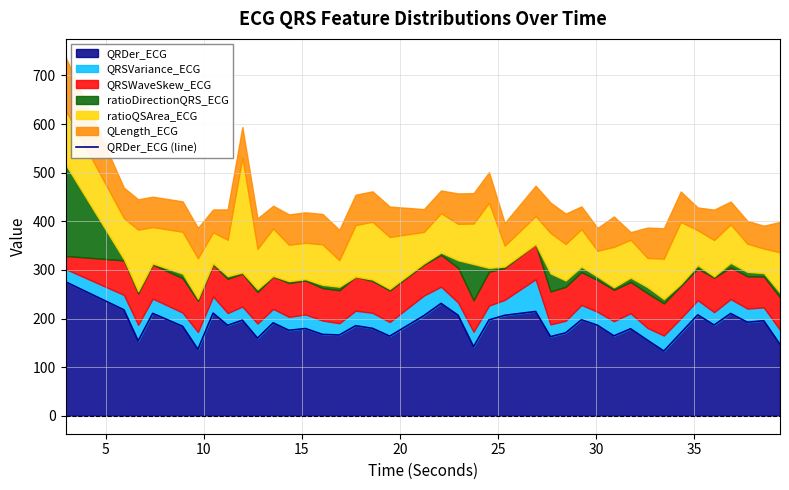

What is the average value?

185.1